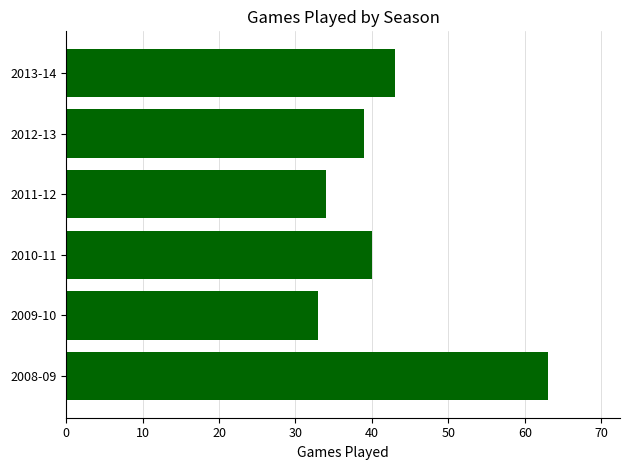

The chart shows a value of 52 at 2012-13. True or false?

False